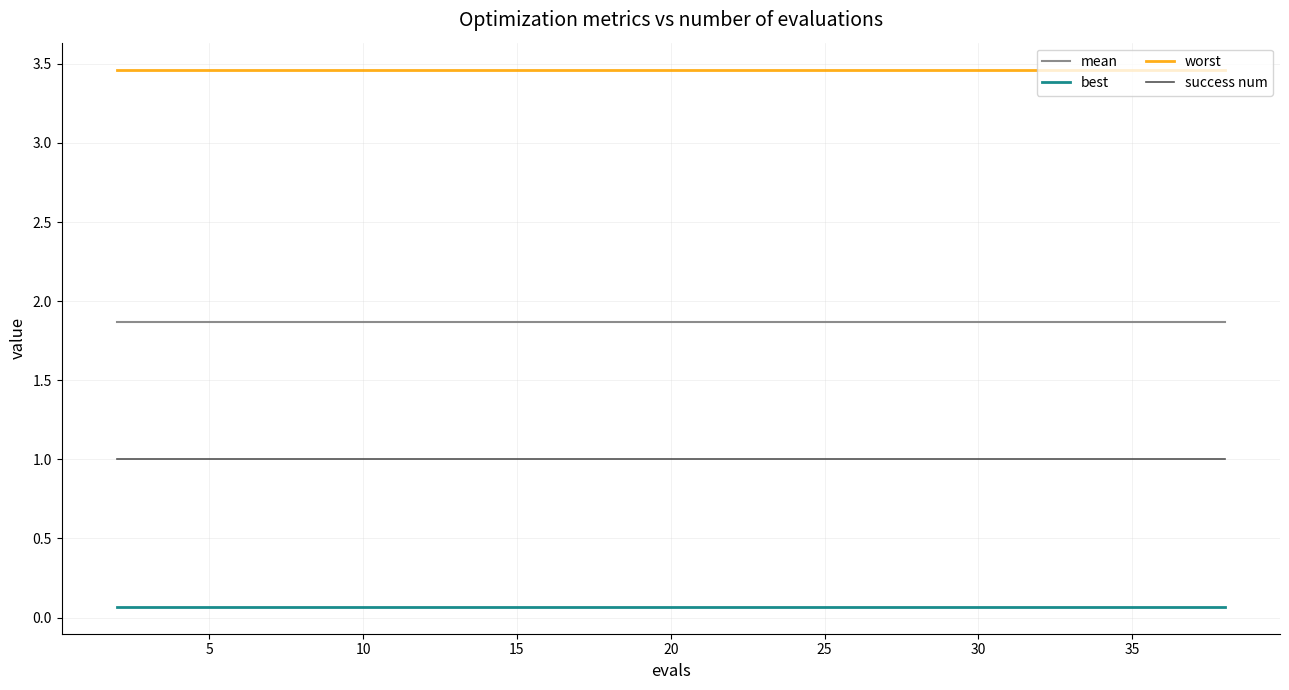

Reading right to left, what are all the values shown in this chart?

mean: 1.9	1.9	1.9	1.9	1.9	1.9	1.9	1.9	1.9	1.9	1.9	1.9	1.9	1.9	1.9	1.9	1.9	1.9	1.9	1.9
best: 0.1	0.1	0.1	0.1	0.1	0.1	0.1	0.1	0.1	0.1	0.1	0.1	0.1	0.1	0.1	0.1	0.1	0.1	0.1	0.1
worst: 3.5	3.5	3.5	3.5	3.5	3.5	3.5	3.5	3.5	3.5	3.5	3.5	3.5	3.5	3.5	3.5	3.5	3.5	3.5	3.5
success num: 1.0	1.0	1.0	1.0	1.0	1.0	1.0	1.0	1.0	1.0	1.0	1.0	1.0	1.0	1.0	1.0	1.0	1.0	1.0	1.0